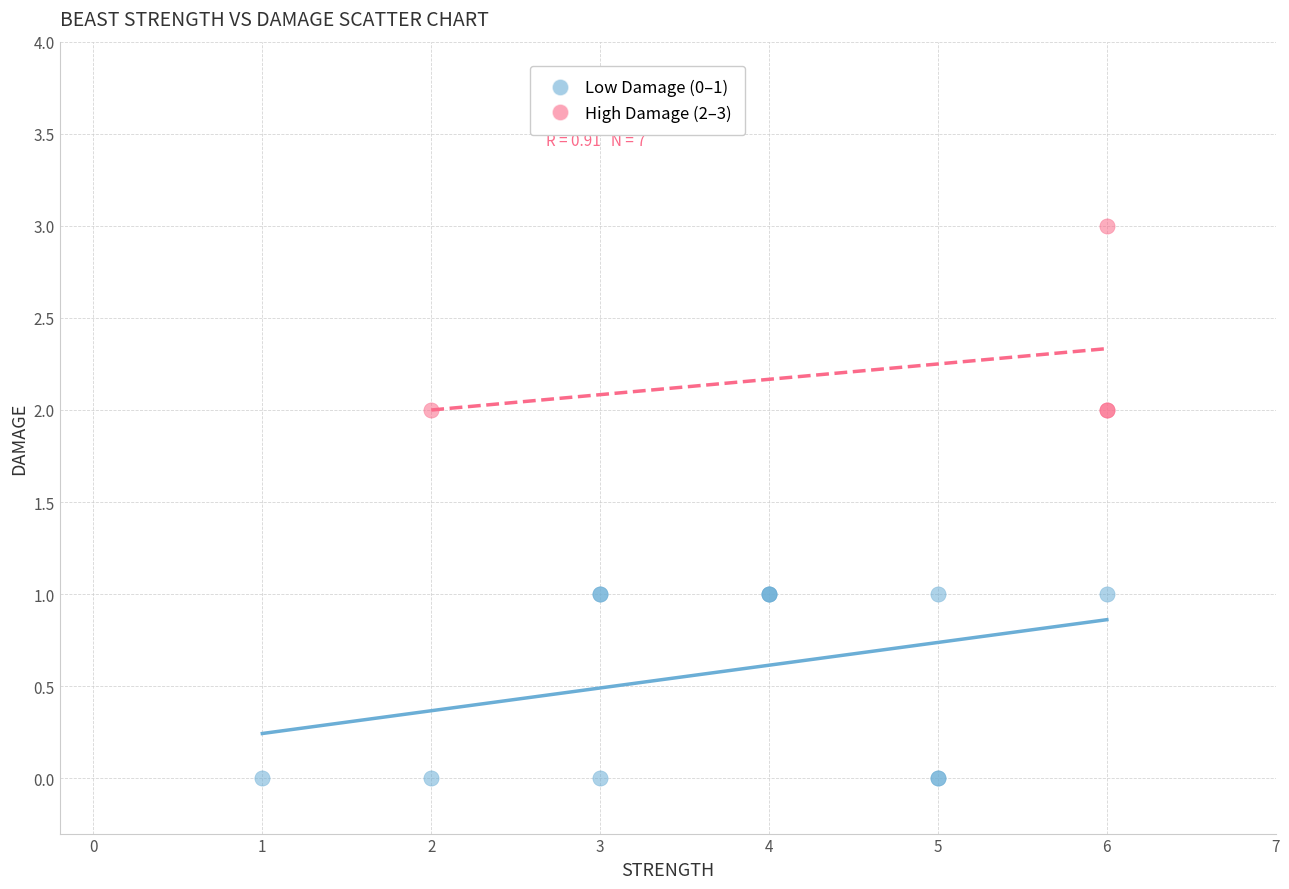

Which series contains the highest Y value?

High Damage (2–3)